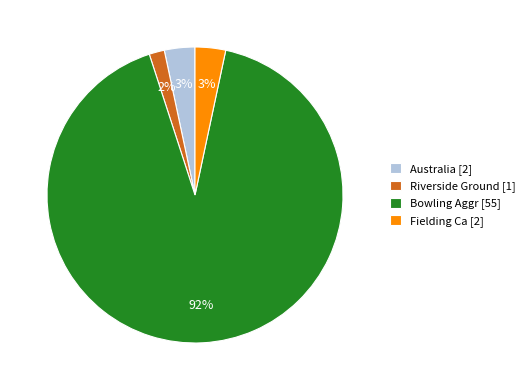

Does Australia [2] account for over 50% of the chart?

No